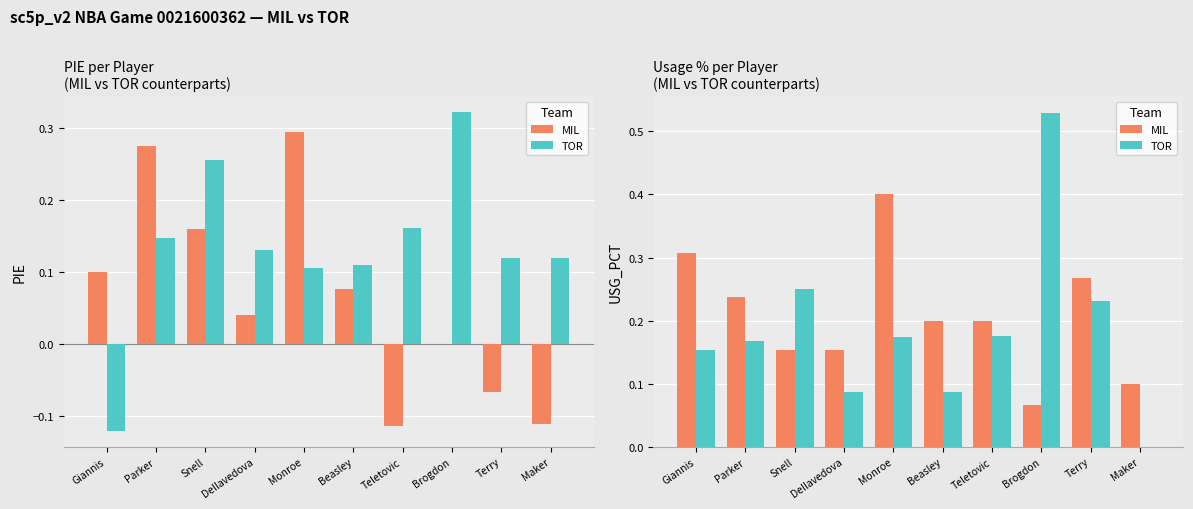

What position from the right is Snell?

8